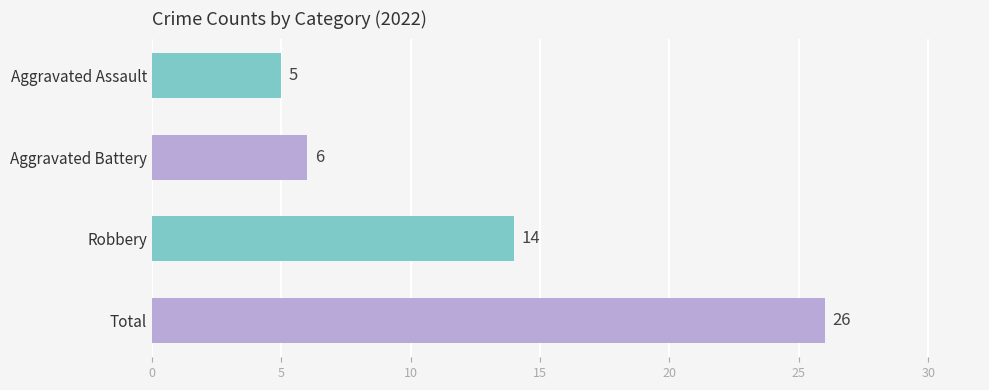

What is the change in value from Robbery to Total?

+12